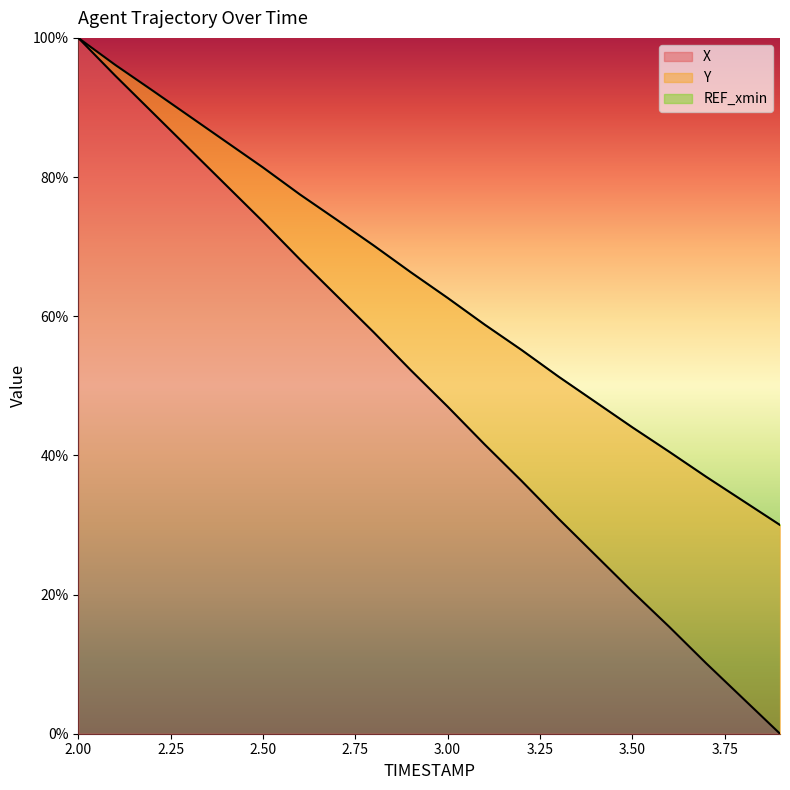

What is the label of the 9th point from the left?

2.8